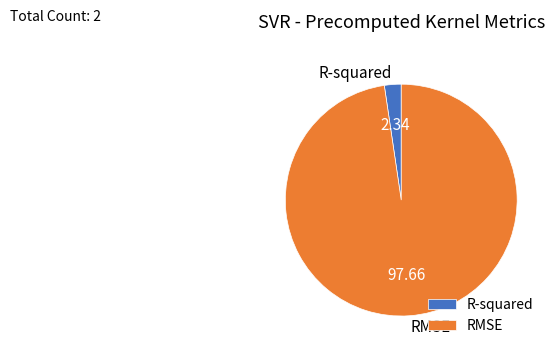

Which has a higher value, RMSE or R-squared?

RMSE